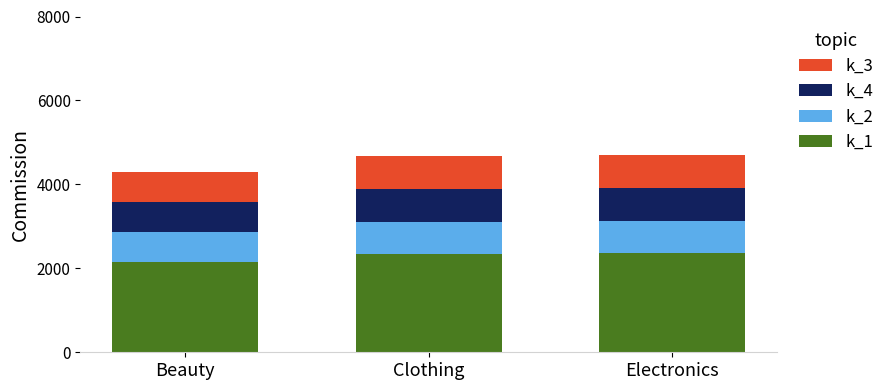

What is the sum of all k_1 values?

6840.0